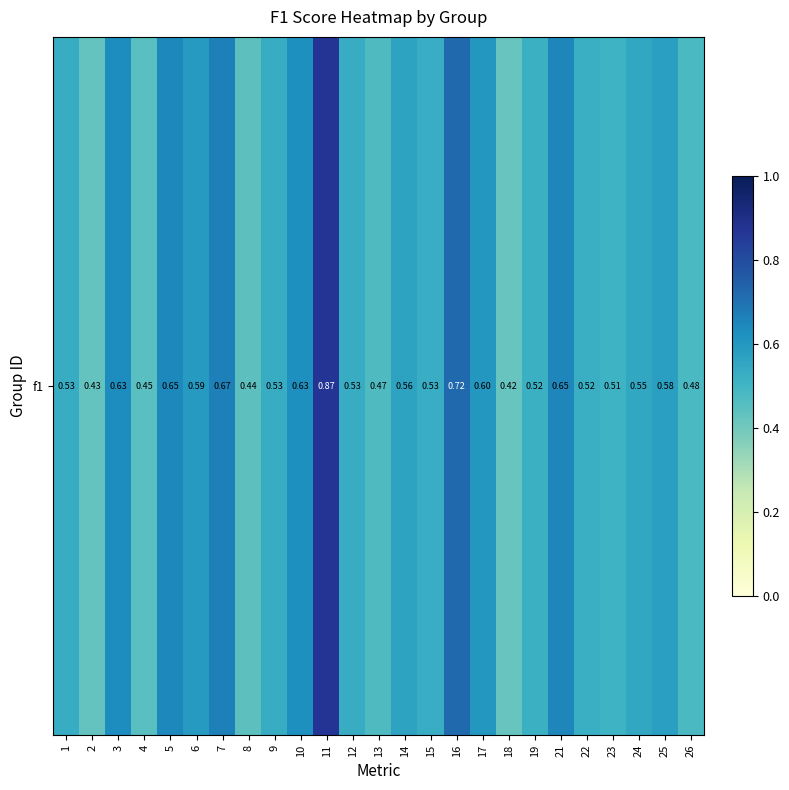

Which category has the lowest value across all series?

18